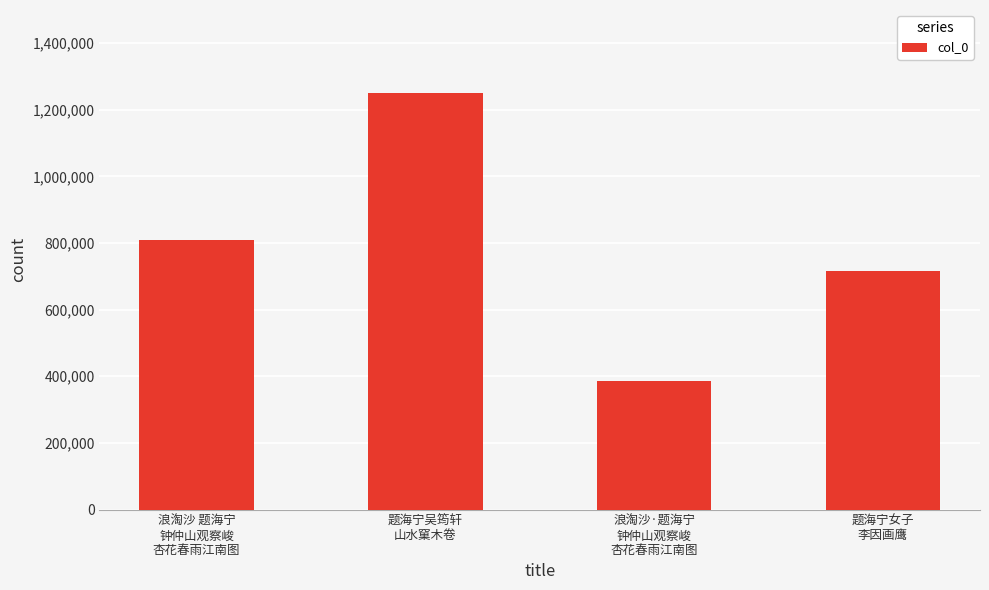

Rank the categories by value from lowest to highest.

浪淘沙·题海宁
钟仲山观察峻
杏花春雨江南图, 题海宁女子
李因画鹰, 浪淘沙 题海宁
钟仲山观察峻
杏花春雨江南图, 题海宁吴筠轩
山水窠木卷